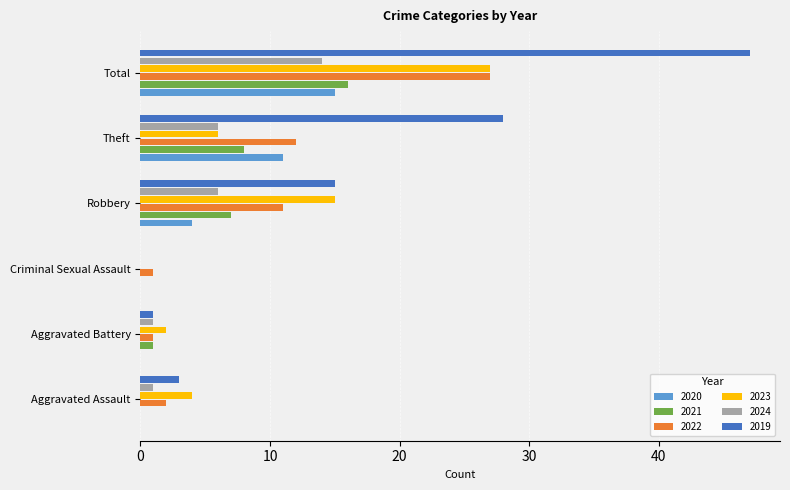

What is the maximum value for 2022?

27